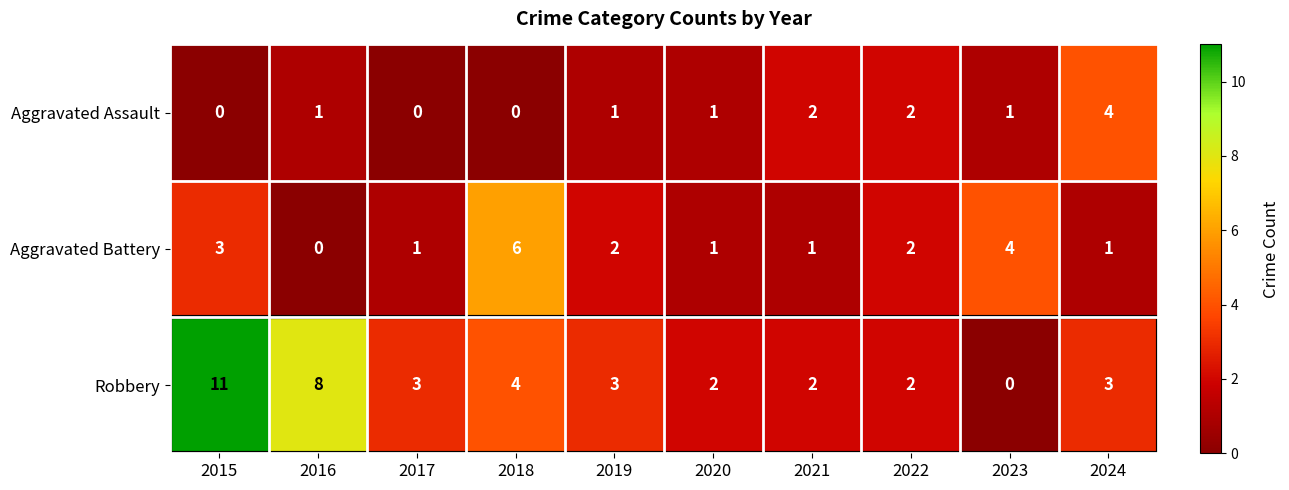

Which series changed the most between 2015 and 2019?

Robbery